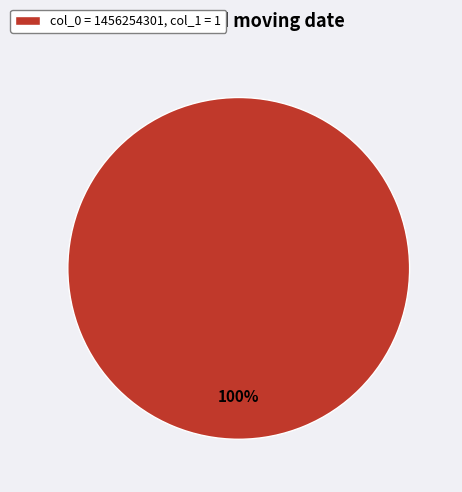

Is there a majority slice in this chart?

Yes